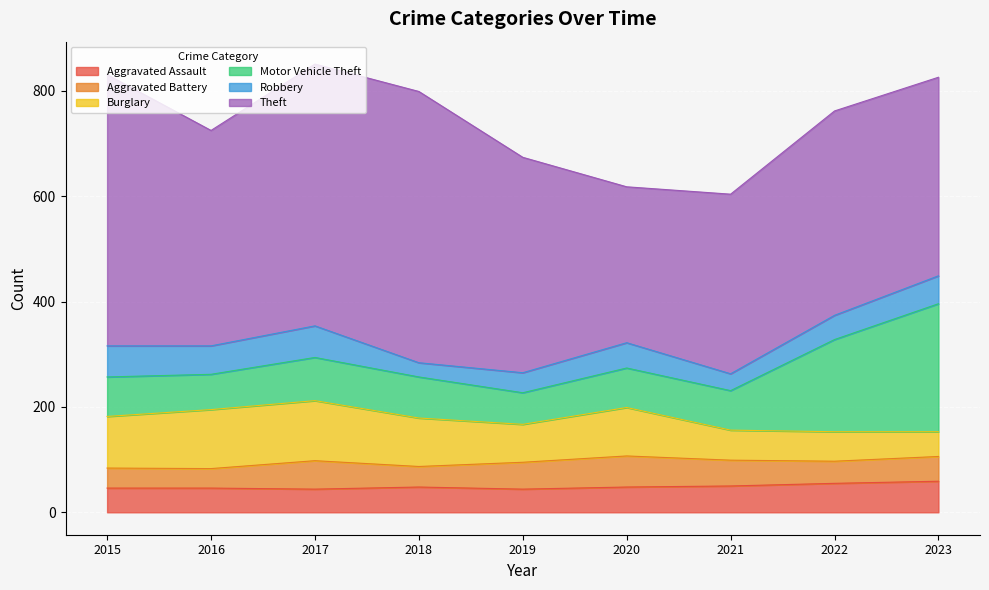

What is the minimum value for Aggravated Assault?

44